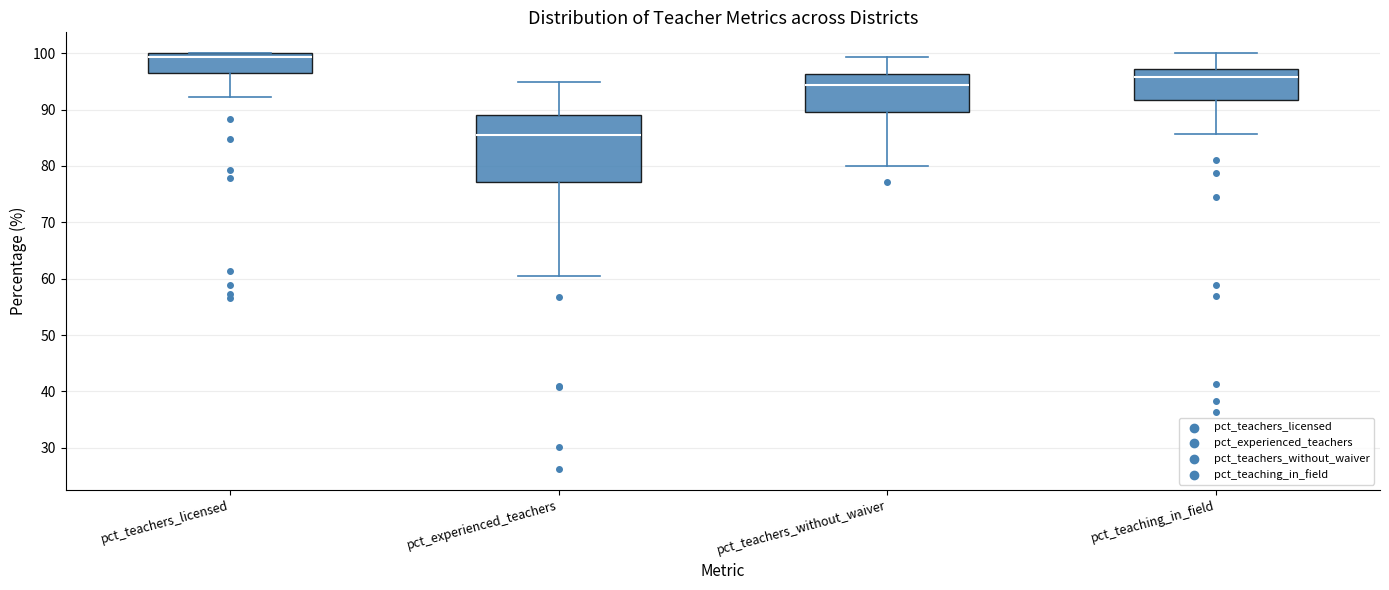

Comparing the boxes themselves (not the whiskers), which one is the tallest?

pct_experienced_teachers